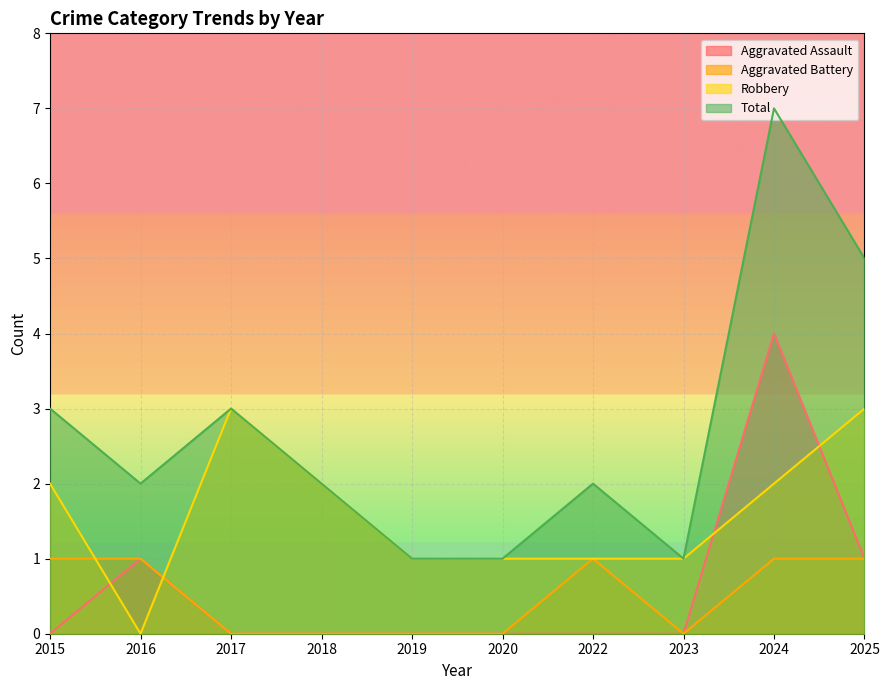

Where is the first local maximum for Robbery?

2017